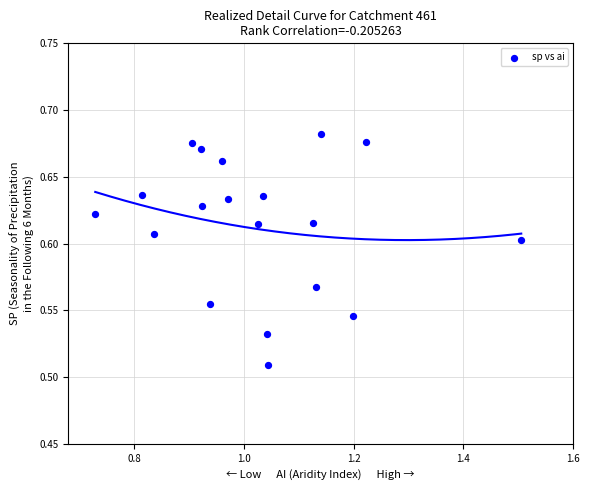

What is the range of X values (max minus min)?

0.8